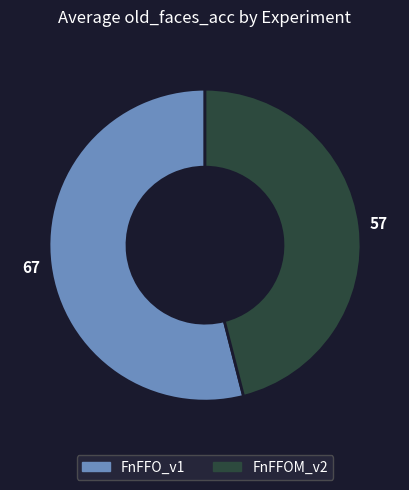

Which slice is the smallest?

FnFFOM_v2